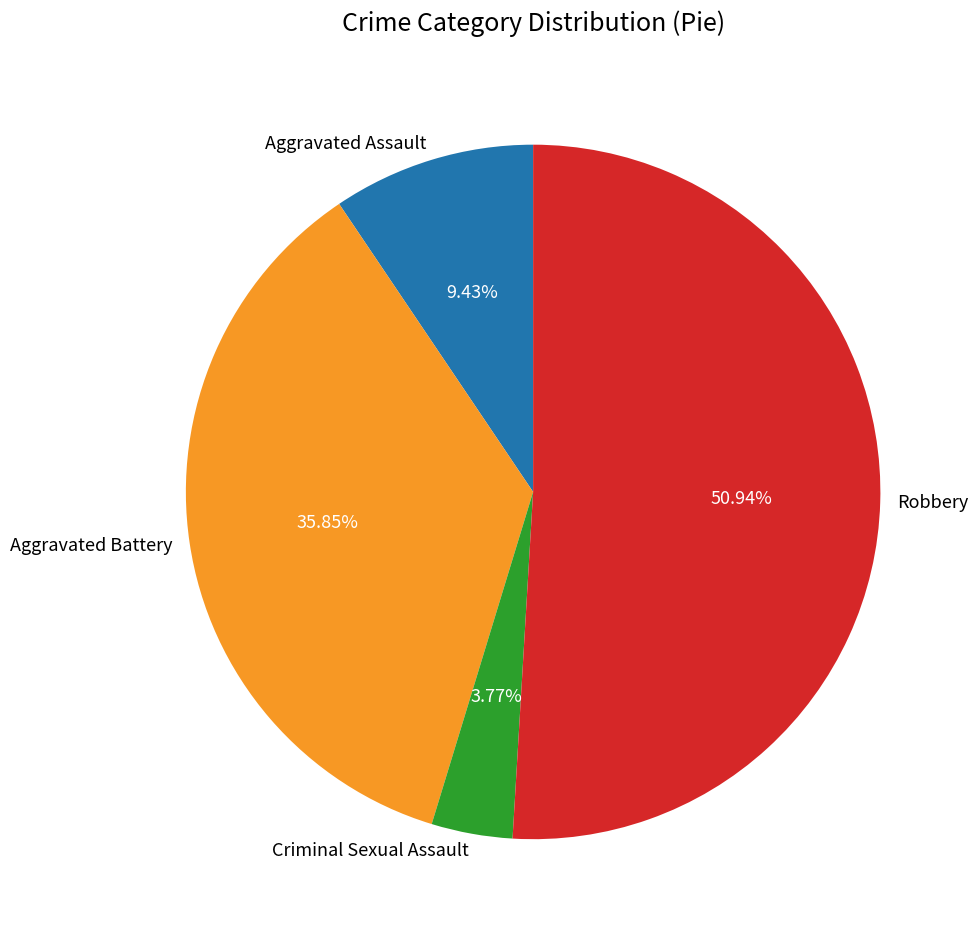

To the nearest percent, what is the combined percentage of Robbery and Aggravated Assault?

60%